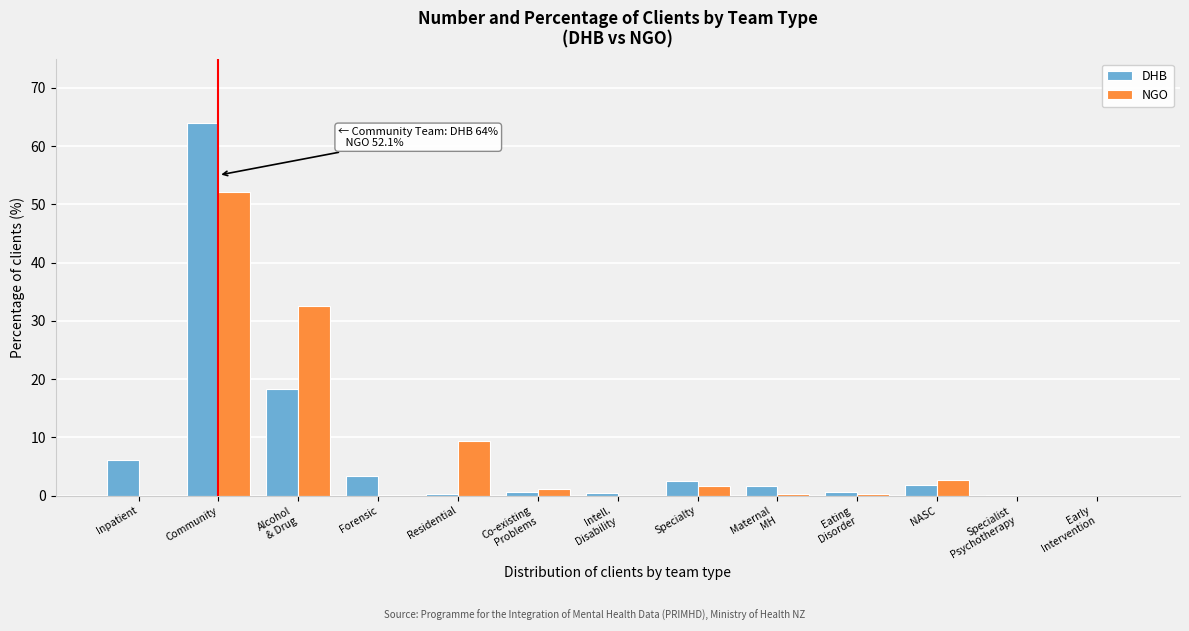

At which category does the chart reach its peak across all series?

Community